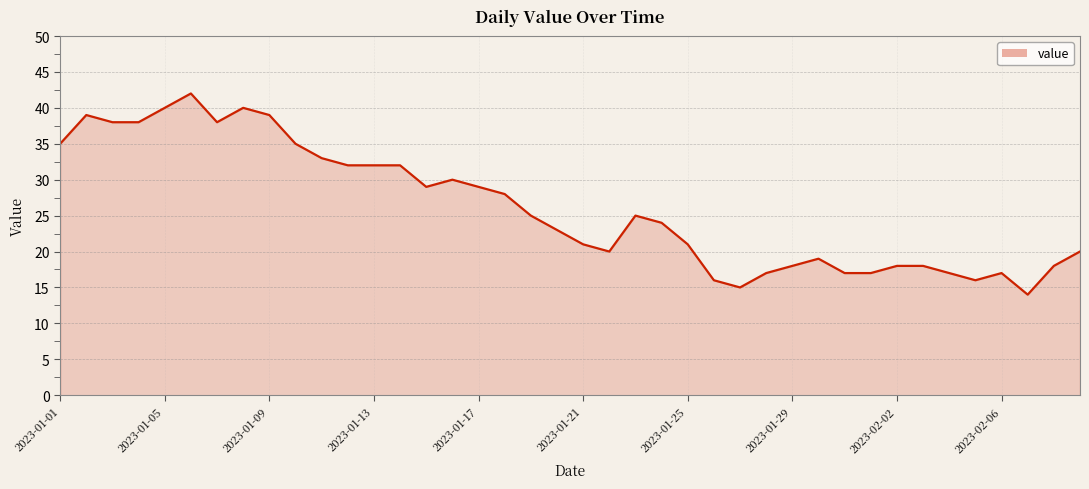

What is the difference between the maximum and minimum values?

28